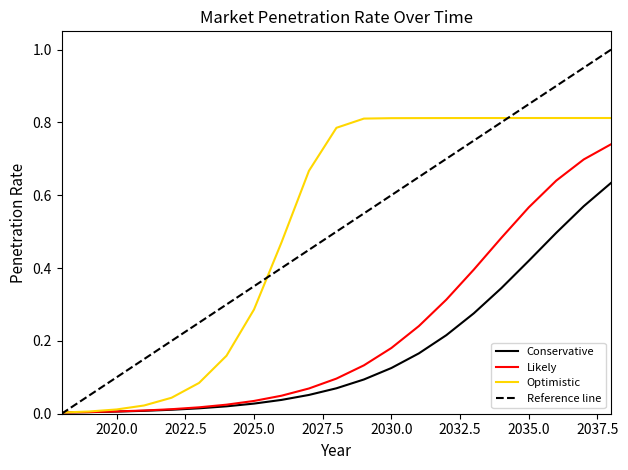

True or false: Optimistic has more than 0 interior local peaks.

False